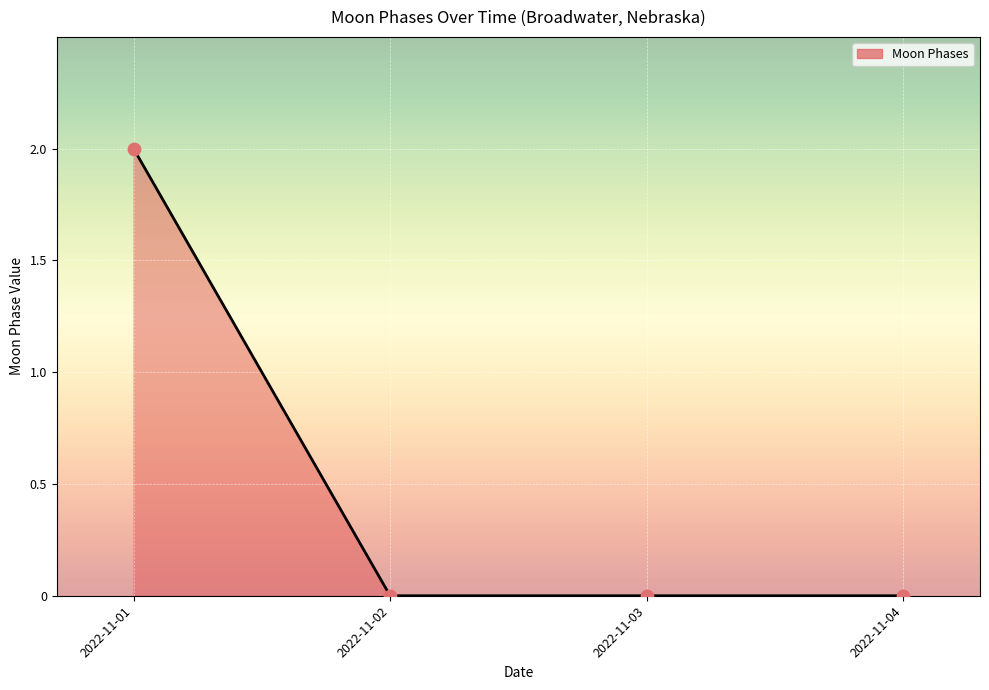

True or false: the data has more than 1 interior local peaks.

False